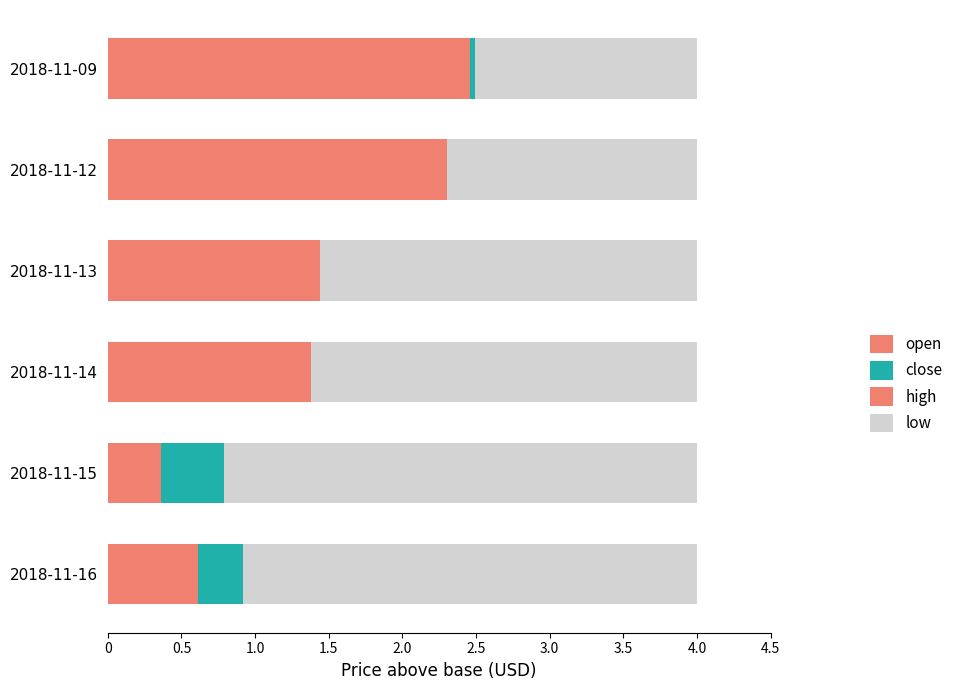

Count the number of data series in this chart.

4